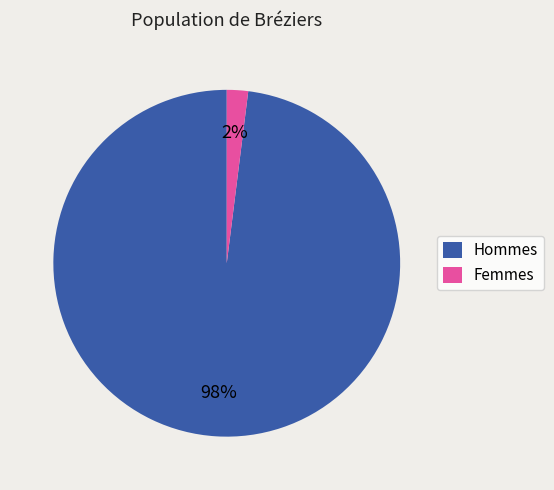

Do Hommes and Femmes together represent more than half of the pie?

Yes